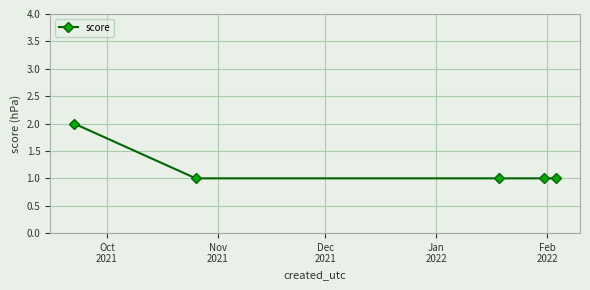

What is the sum of all values?

6